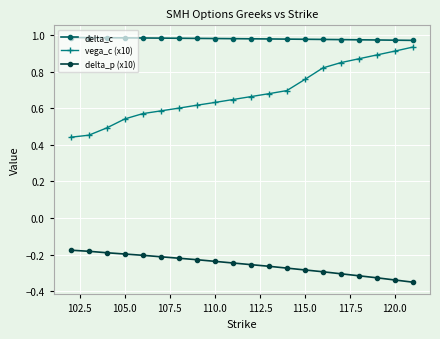

How many lines are shown in the chart?

3